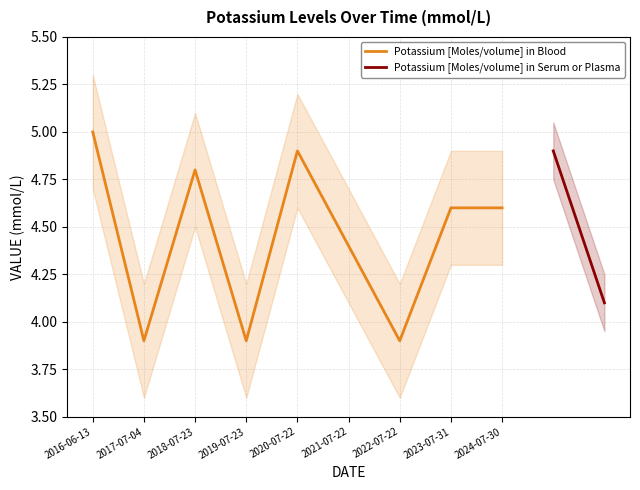

At which category does the data reach its first local valley?

2017-07-04